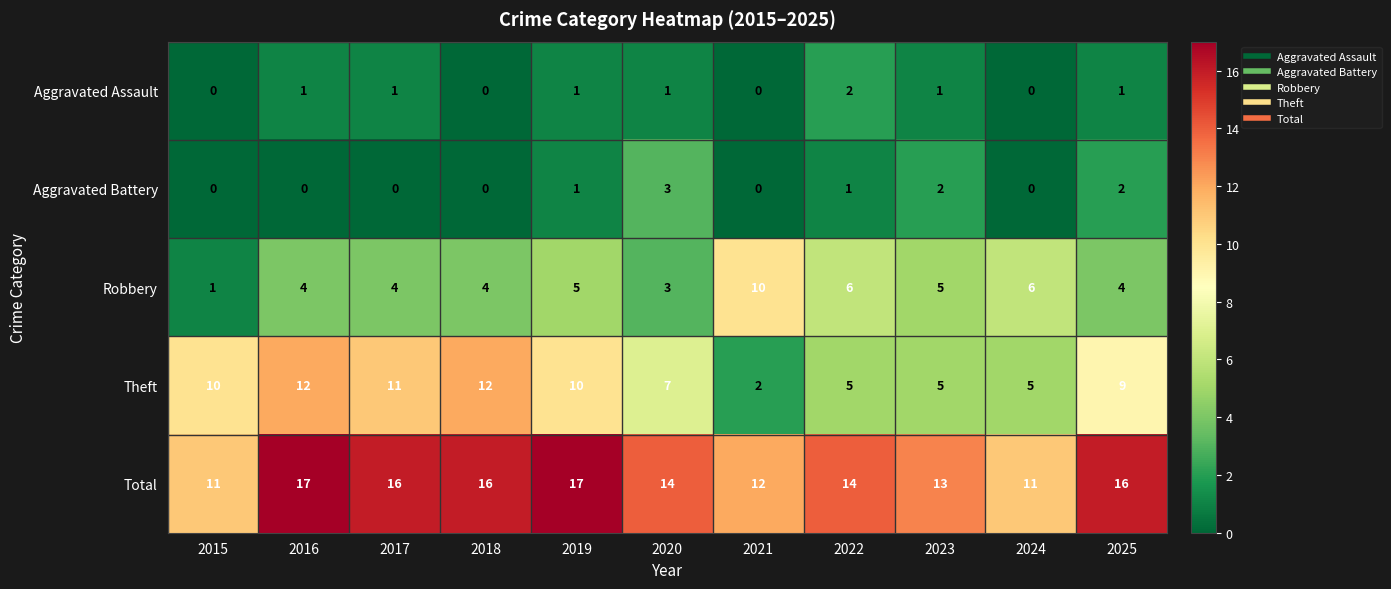

Which series has the largest total across all categories?

Total